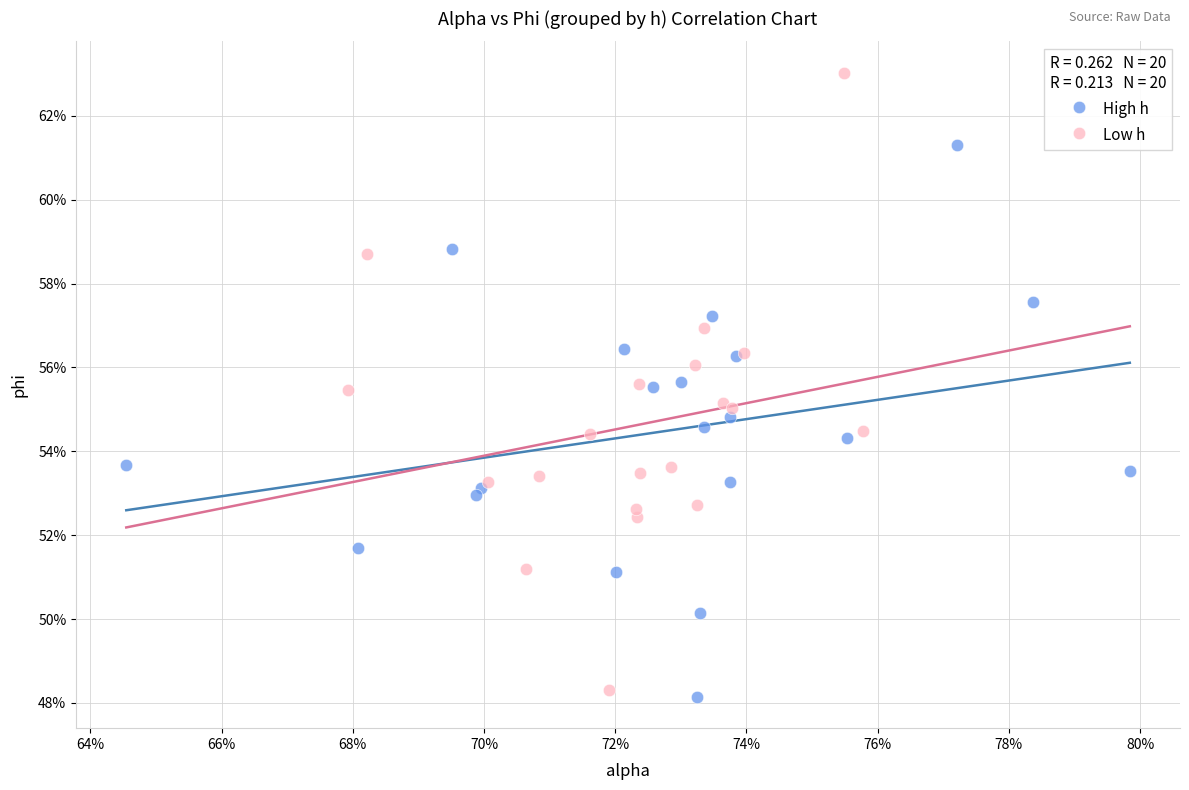

Which series has the widest spread of Y values?

Low h